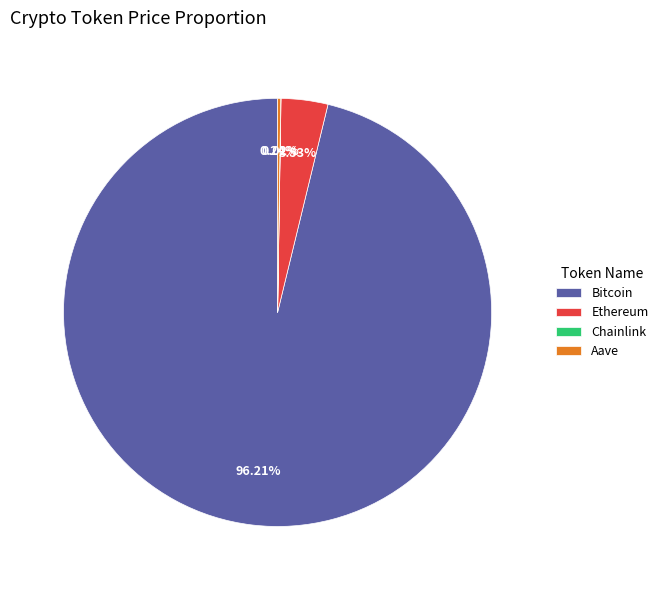

What is the largest slice in the pie chart?

Bitcoin